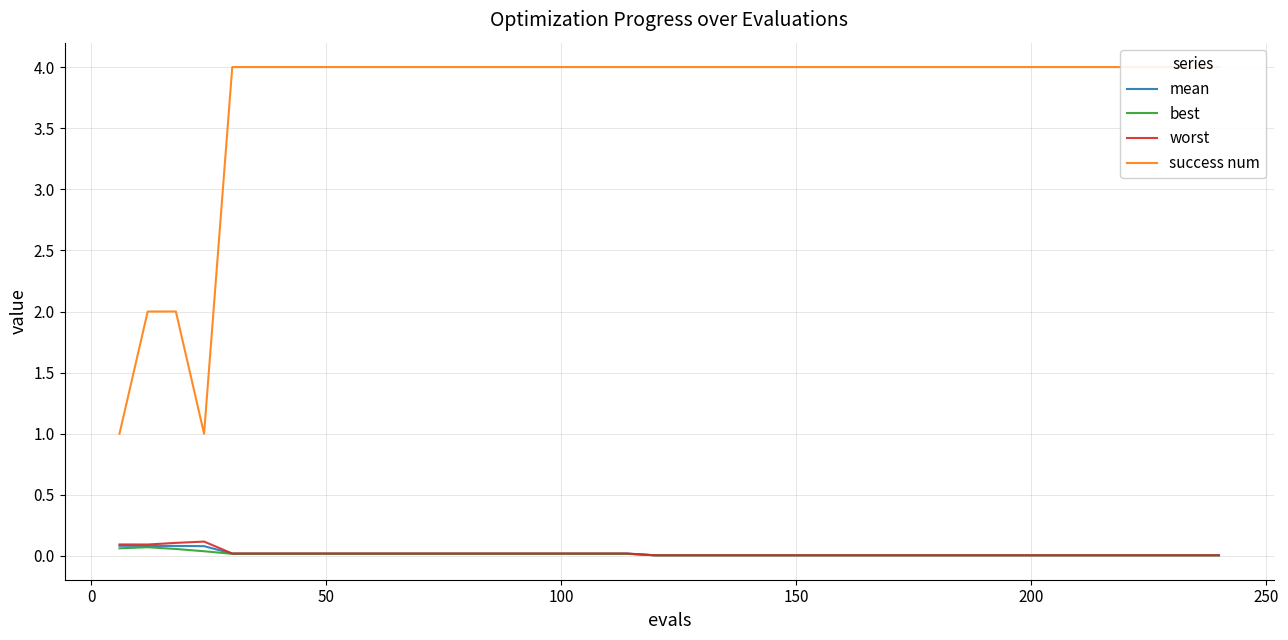

What are all the series names shown in the legend?

mean, best, worst, success num